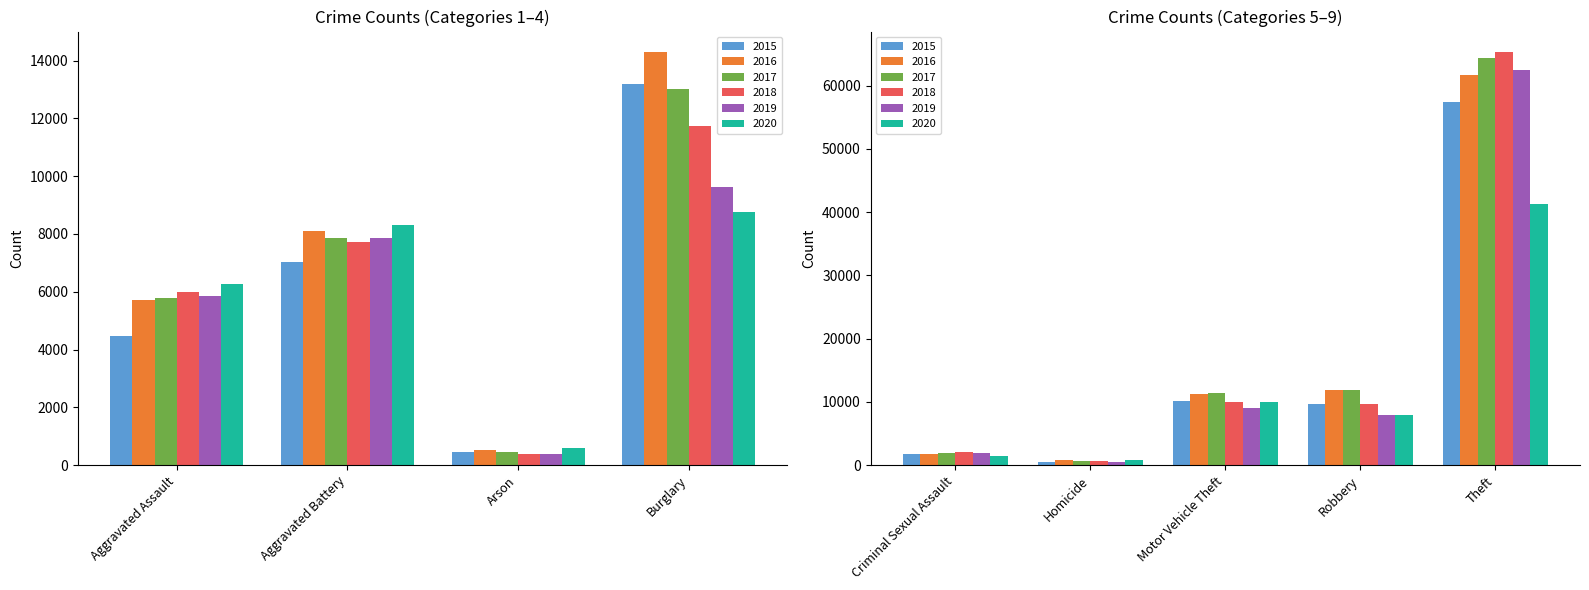

What is the highest value of the 2015 series?

57350